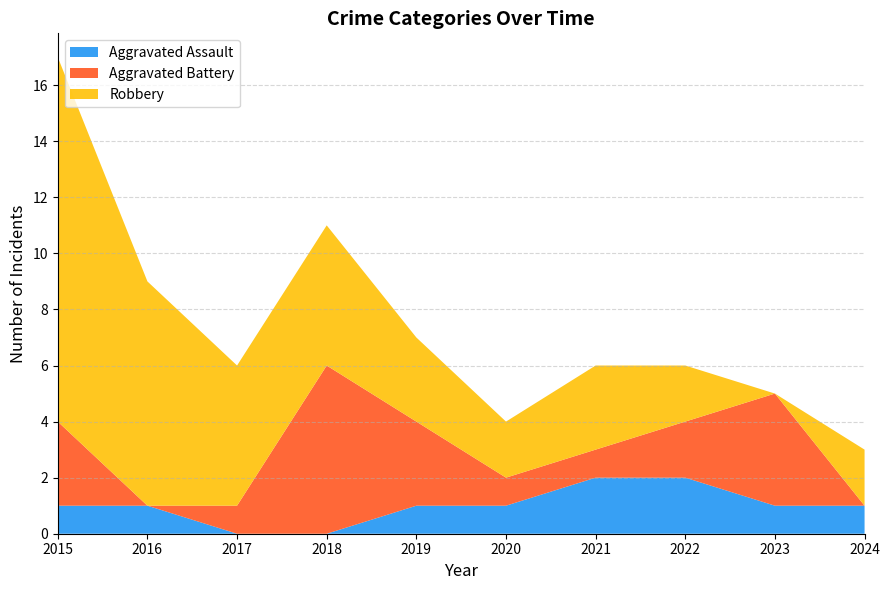

Reading left to right, extract all data points from this chart.

Aggravated Assault: 2015=1	2016=1	2017=0	2018=0	2019=1	2020=1	2021=2	2022=2	2023=1	2024=1
Aggravated Battery: 2015=3	2016=0	2017=1	2018=6	2019=3	2020=1	2021=1	2022=2	2023=4	2024=0
Robbery: 2015=13	2016=8	2017=5	2018=5	2019=3	2020=2	2021=3	2022=2	2023=0	2024=2